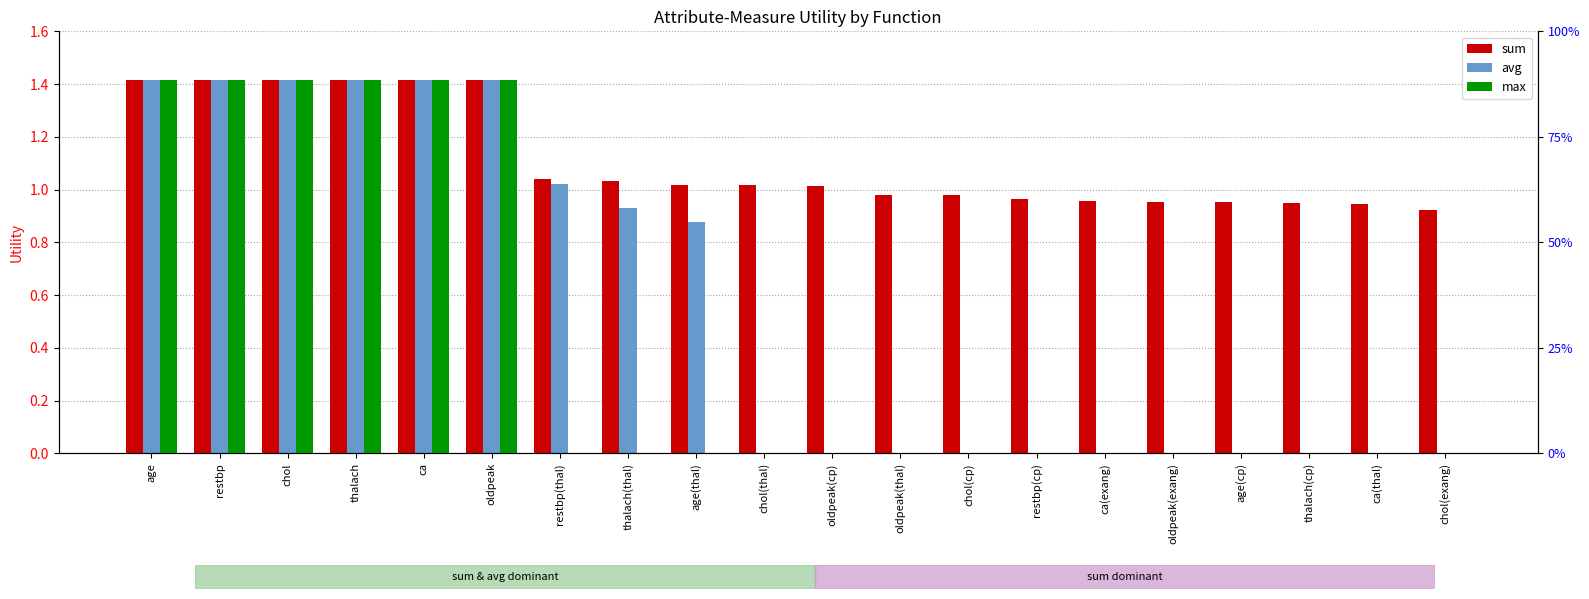

Read the sum value at thalach(thal).

1.0